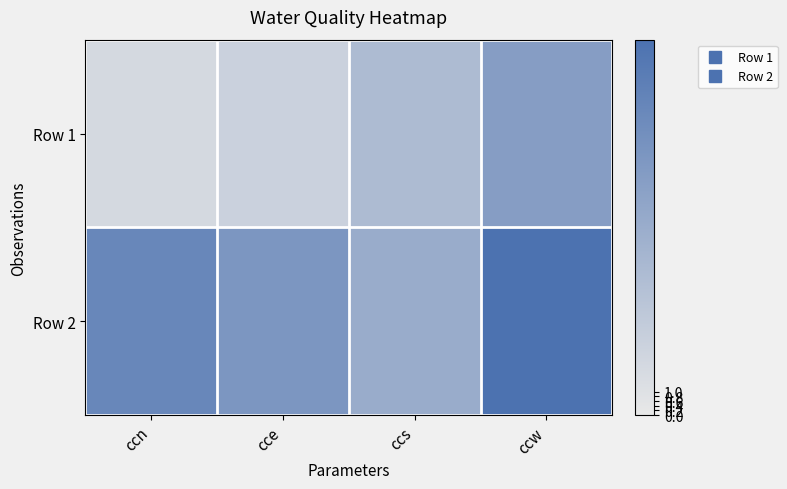

Which series has the largest total across all categories?

Row 2